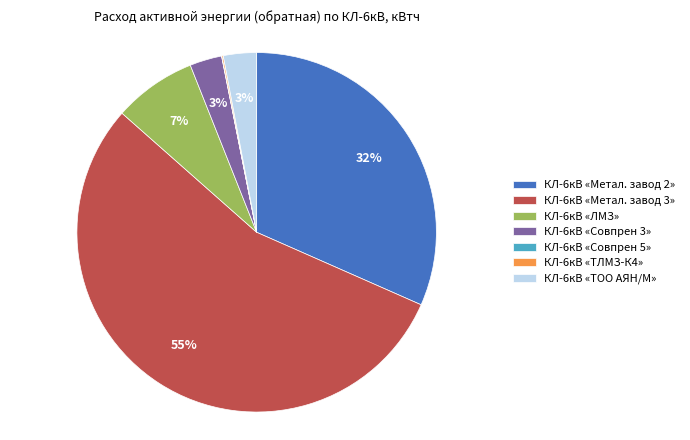

The КЛ-6кВ «Совпрен 3» slice represents 3% of the pie. True or false?

True